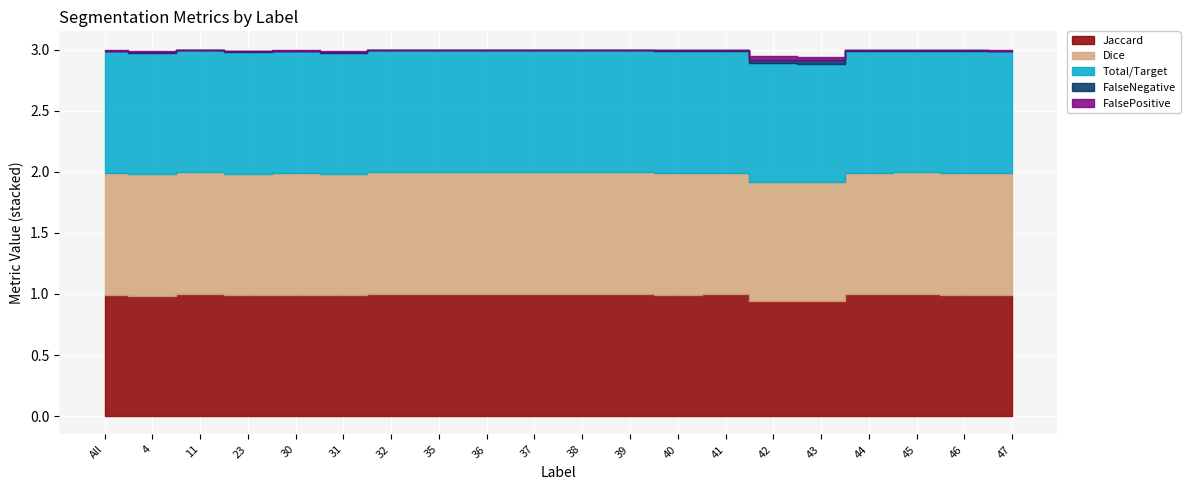

True or false: FalsePositive and Total/Target cross at least once.

False